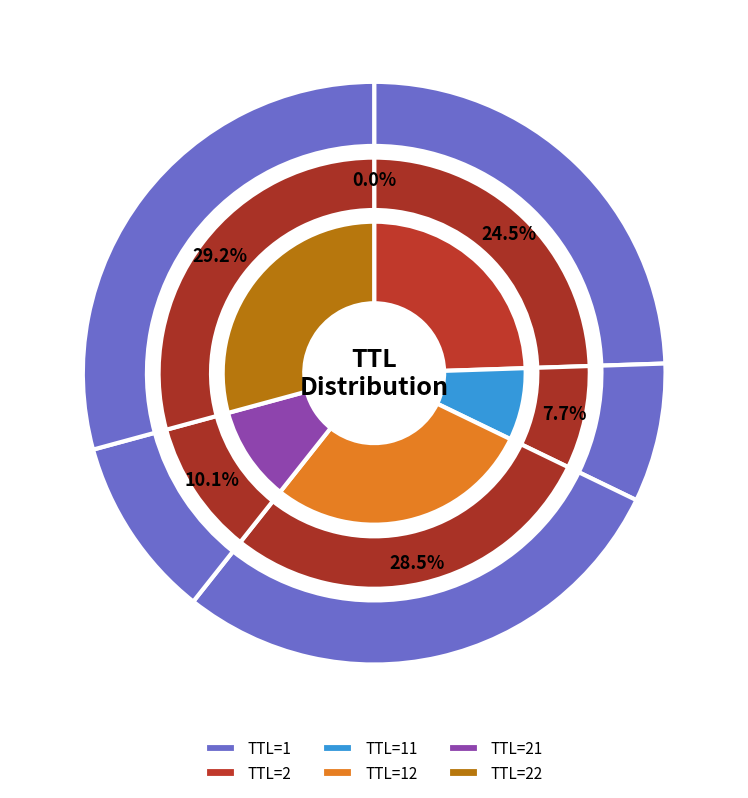

How many segments does this pie chart have?

6